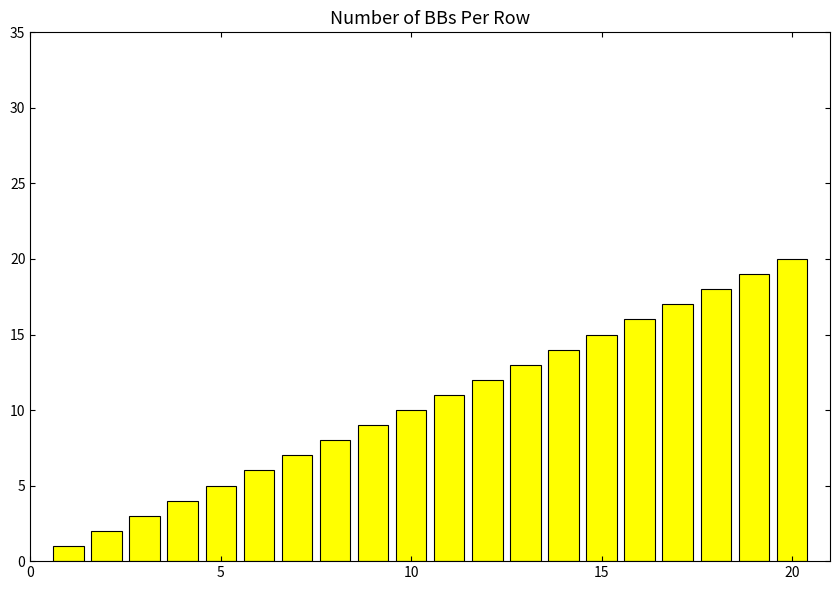

What is the greatest value displayed?

20